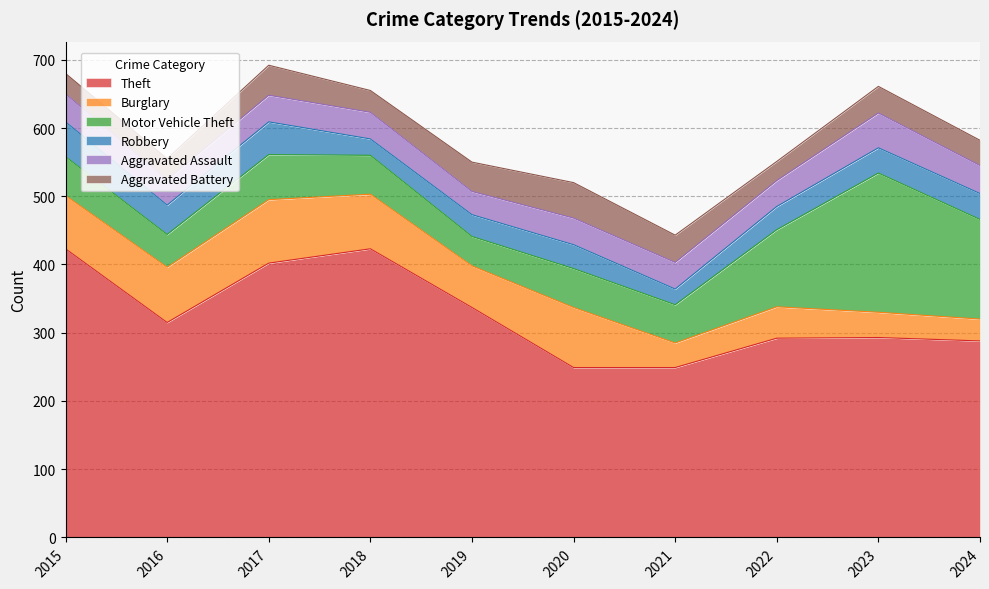

Is it true that Burglary equals 46 at 2022?

True